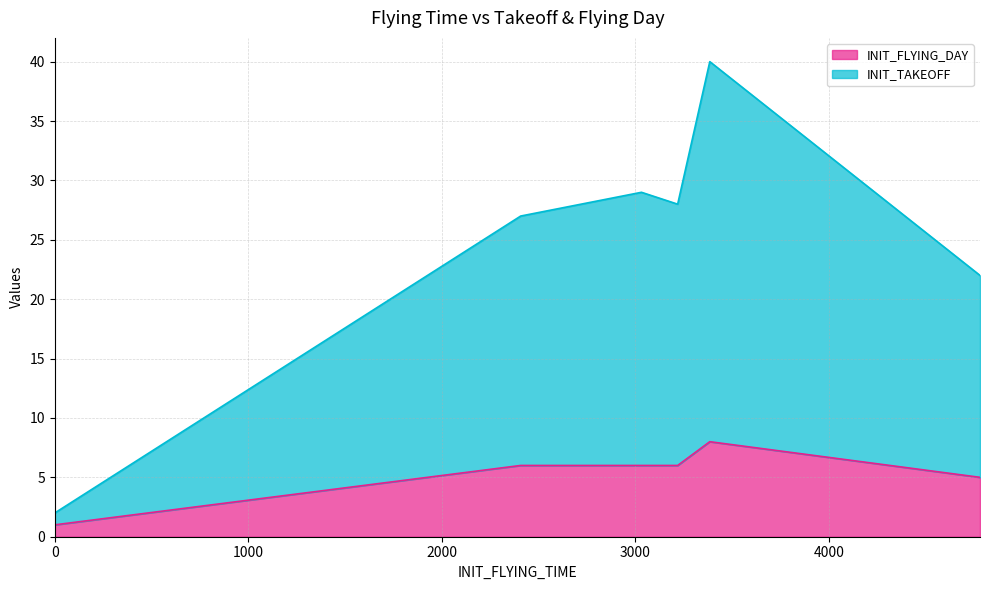

At which label is INIT_TAKEOFF closest to 16?

4780